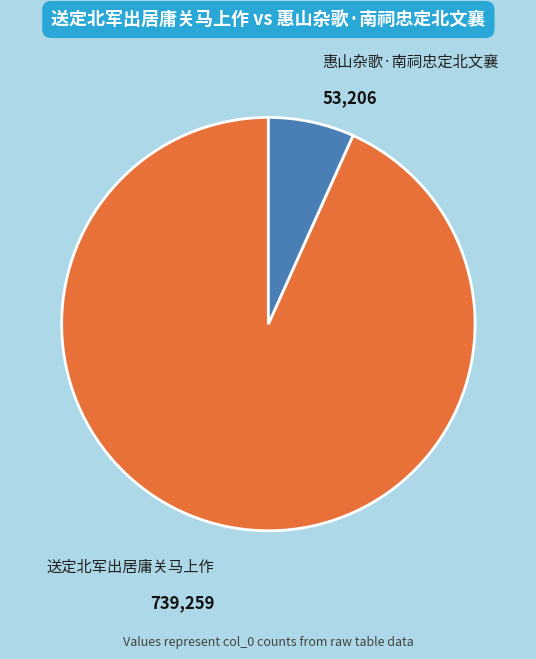

Rank the categories by value from highest to lowest.

送定北军出居庸关马上作, 惠山杂歌·南祠忠定北文襄